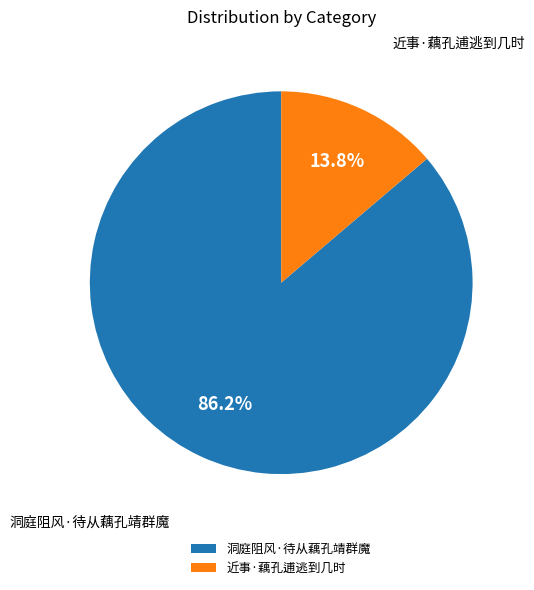

How many slices are in this pie chart?

2